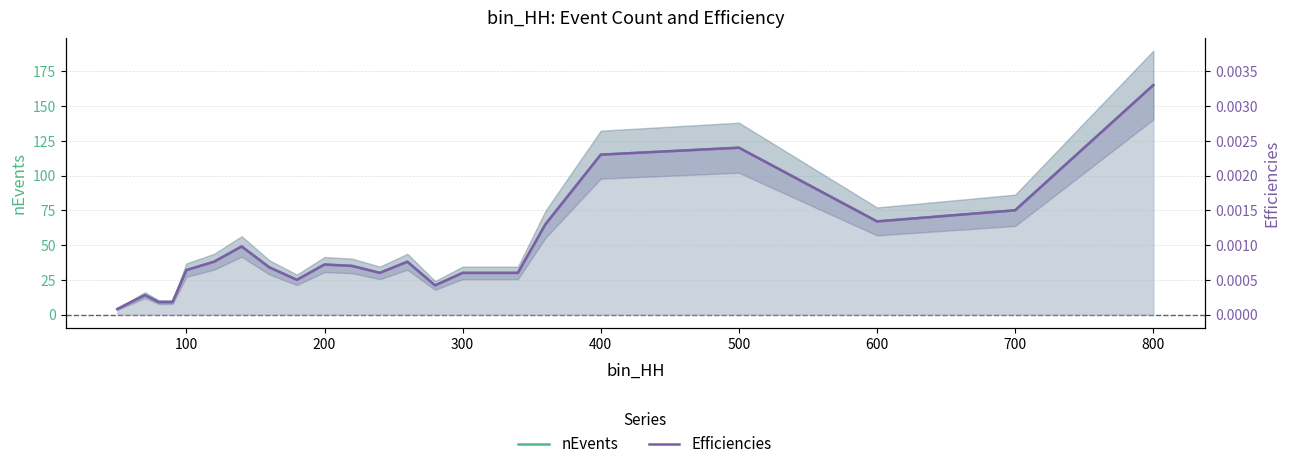

Rank the series by their maximum value, from lowest to highest.

Efficiencies, nEvents